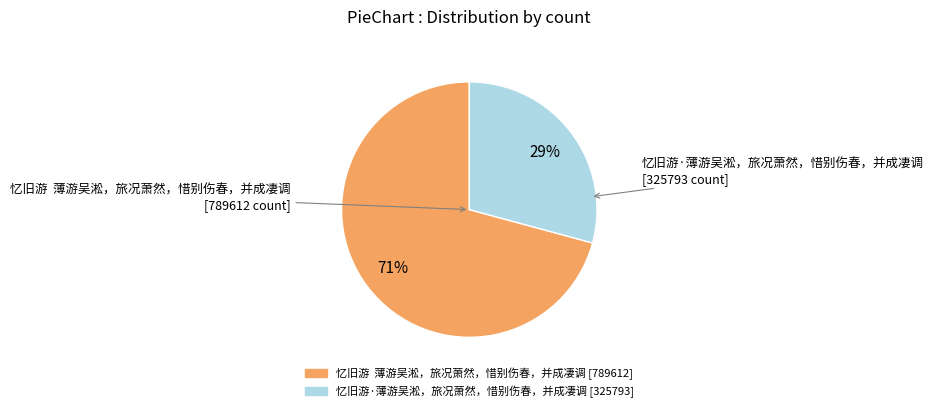

To the nearest percent, what portion does 忆旧游·薄游吴淞，旅况萧然，惜别伤春，并成凄调 represent?

29%